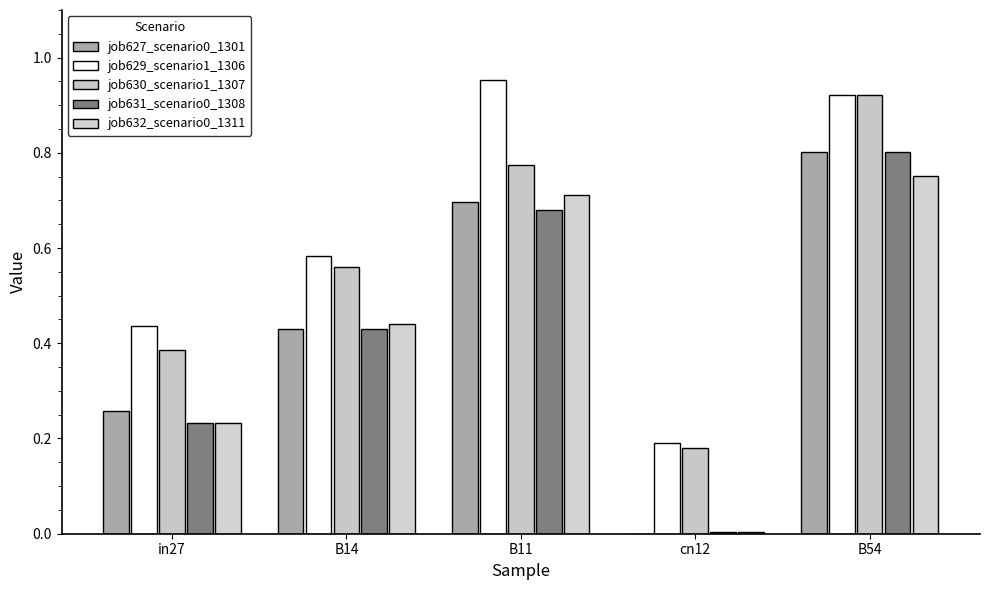

Reading right to left, extract all data points from this chart.

job627_scenario0_1301: 0.8	0.0	0.7	0.4	0.3
job629_scenario1_1306: 0.9	0.2	1.0	0.6	0.4
job630_scenario1_1307: 0.9	0.2	0.8	0.6	0.4
job631_scenario0_1308: 0.8	0.0	0.7	0.4	0.2
job632_scenario0_1311: 0.8	0.0	0.7	0.4	0.2